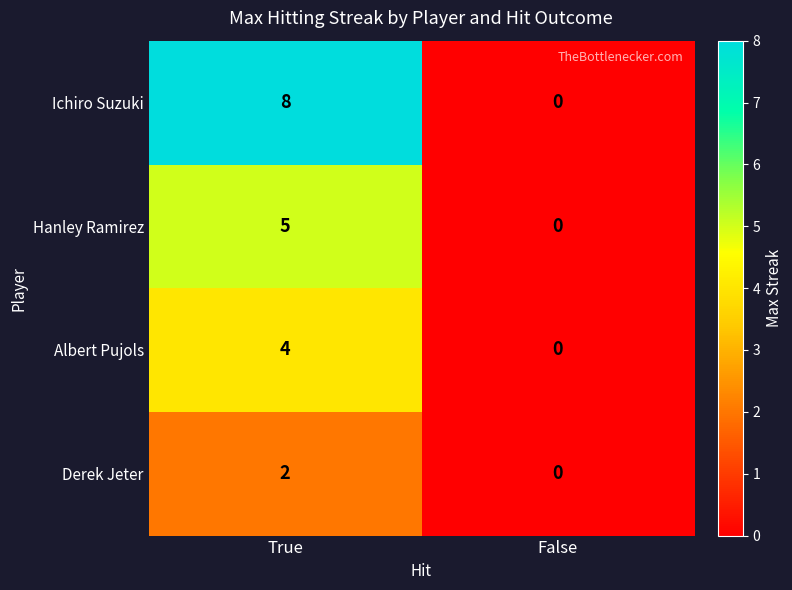

Reading left to right, extract all data points from this chart.

Ichiro Suzuki: 8	0
Hanley Ramirez: 5	0
Albert Pujols: 4	0
Derek Jeter: 2	0